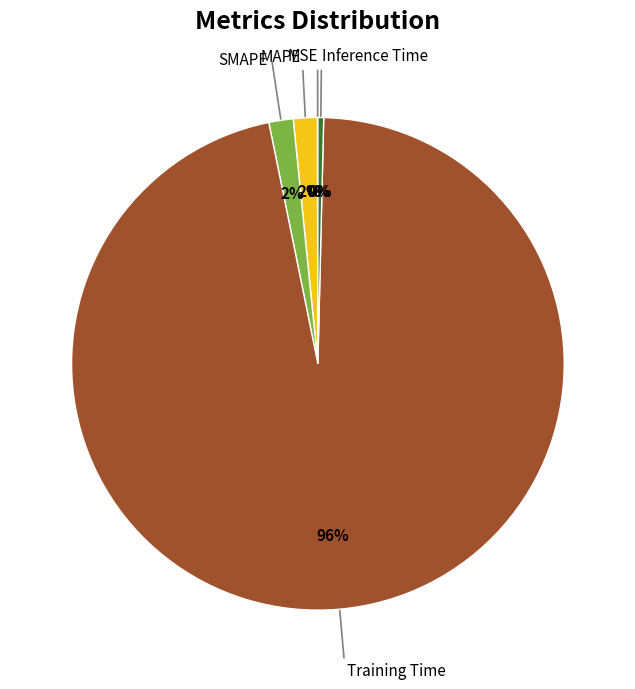

Does any single category account for the majority?

Yes